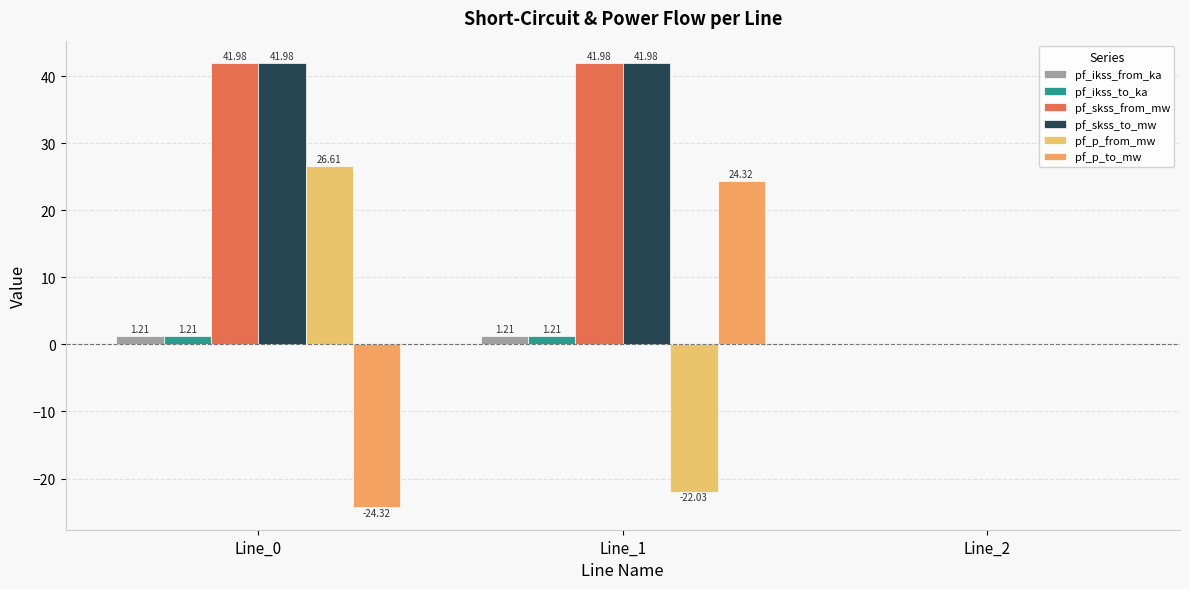

At which category does the chart reach its peak across all series?

Line_1